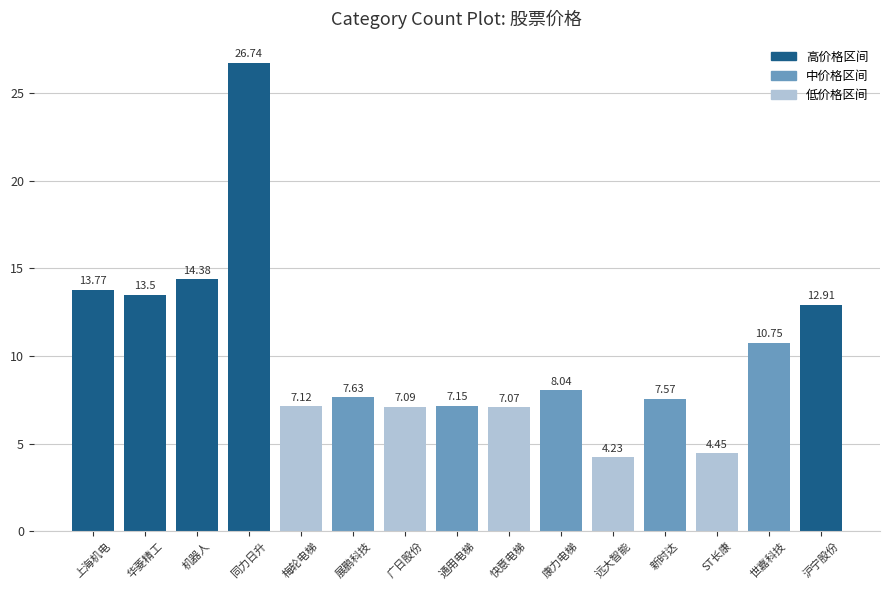

Between 远大智能 and 快意电梯, which is larger?

快意电梯